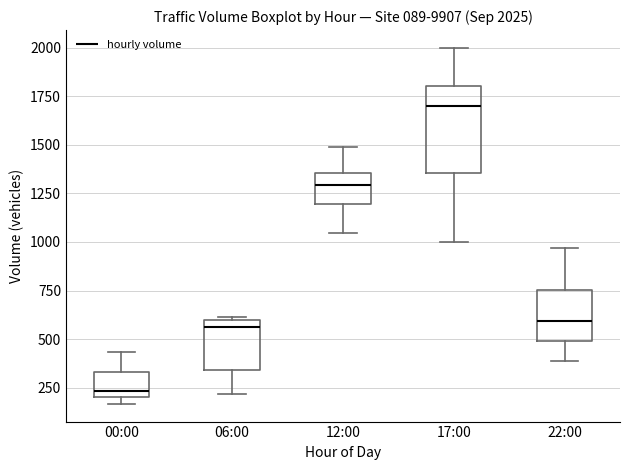

Which box has the highest median line?

17:00